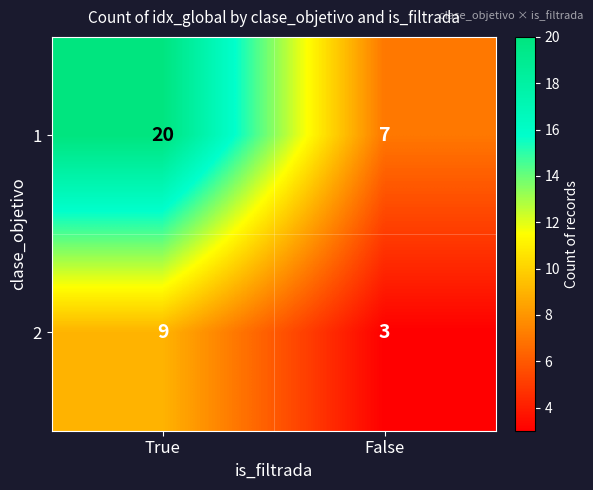

What is the difference between the highest and lowest values at False?

4